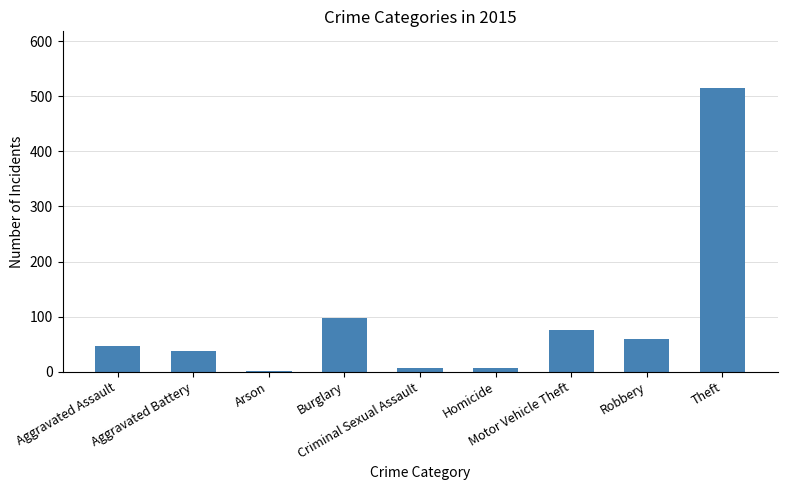

What is the average value?

94